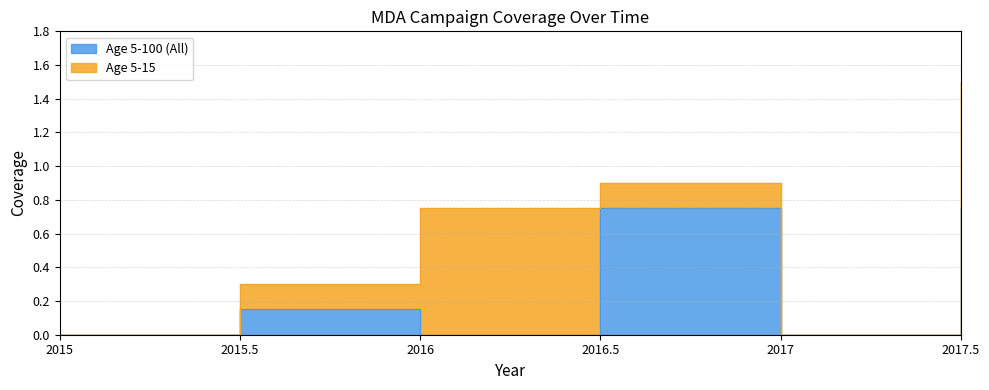

Is it true that the value at 2015.5 is 0.1?

False